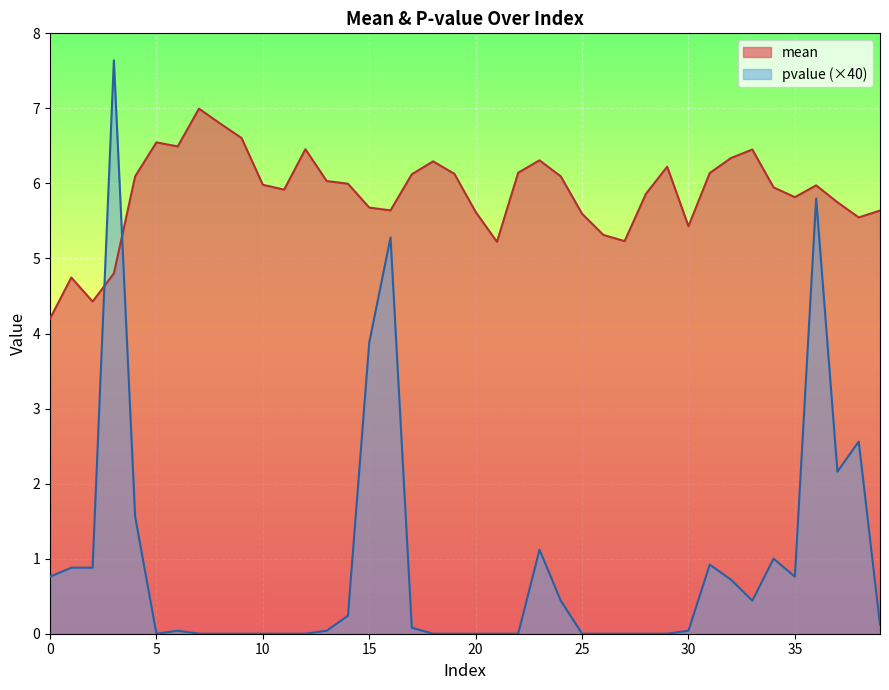

What is the sum of all mean values?

234.6